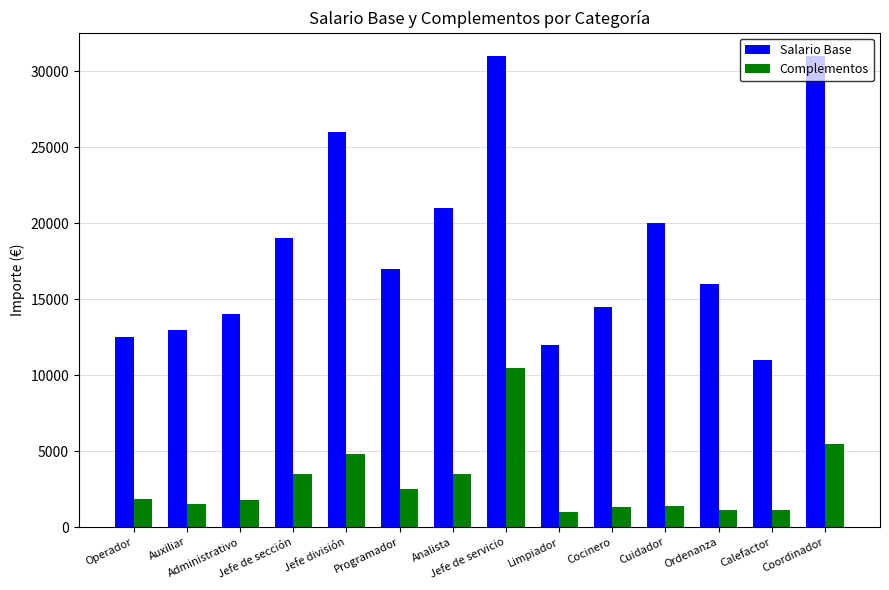

Which series has the widest spread of values?

Salario Base